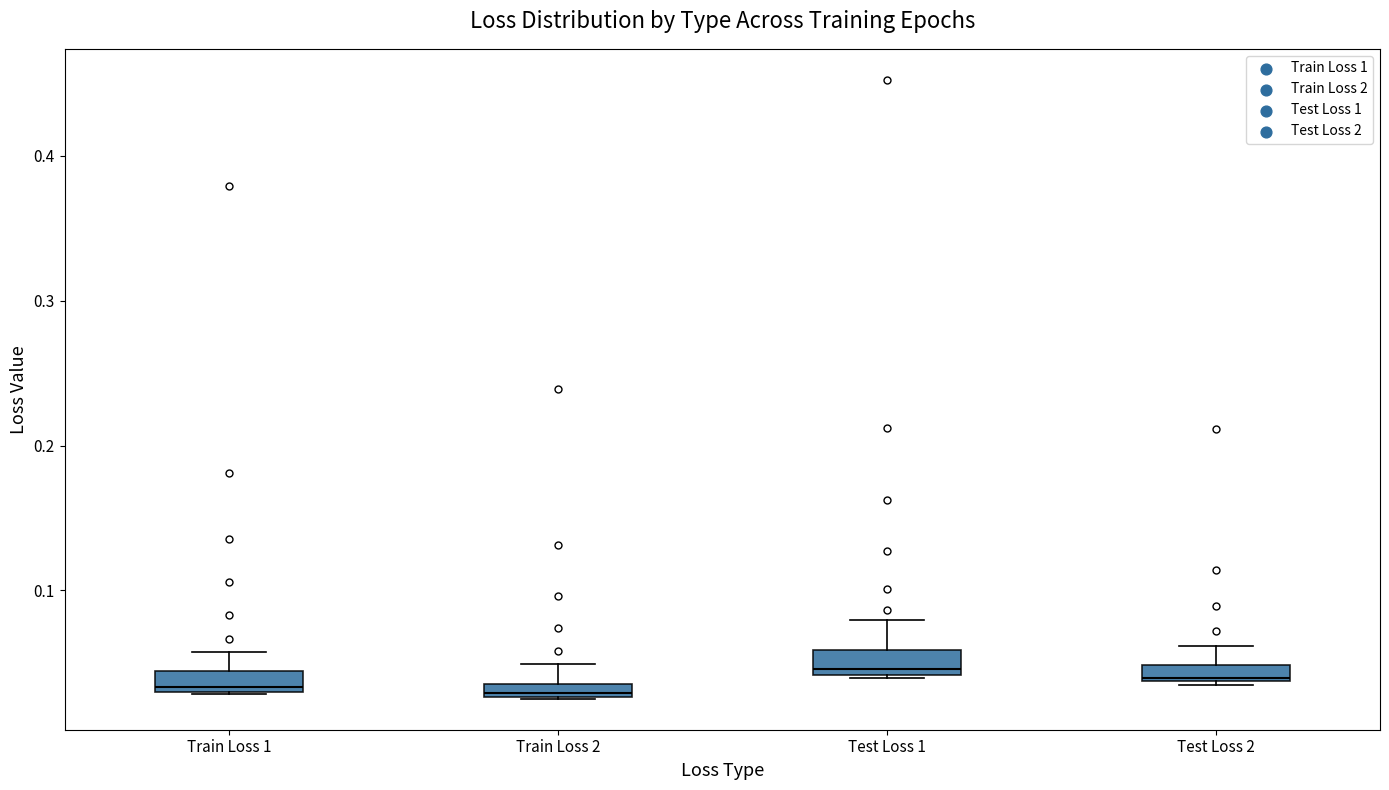

Where is the upper edge of the box for Test Loss 2 on the y-axis? The values are not printed on the chart, so give them approximately, as read against the axis.

0.05